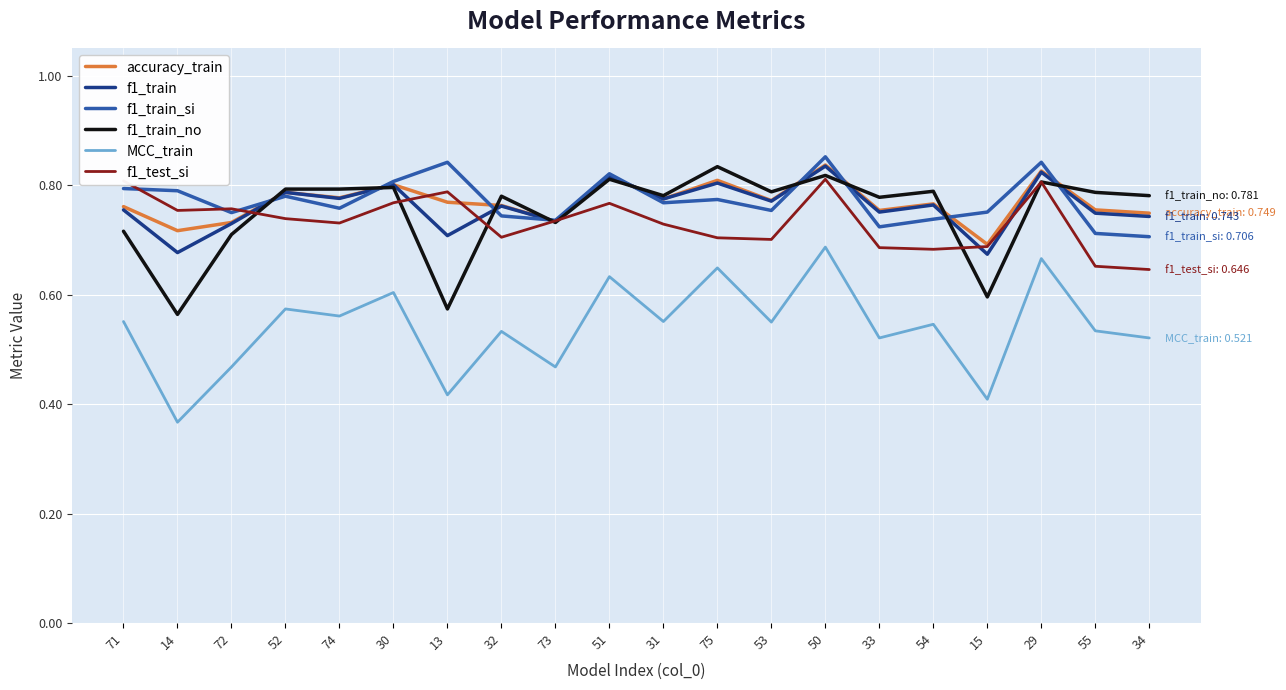

What is the total value across all series at 50?

4.8